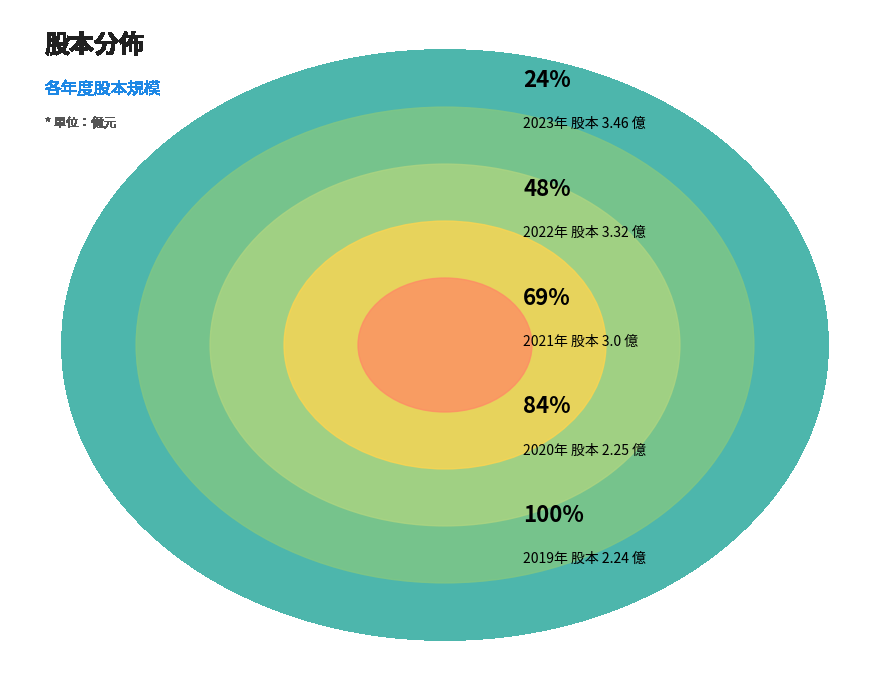

Is the sum of 2019 and 2022 greater than half?

No